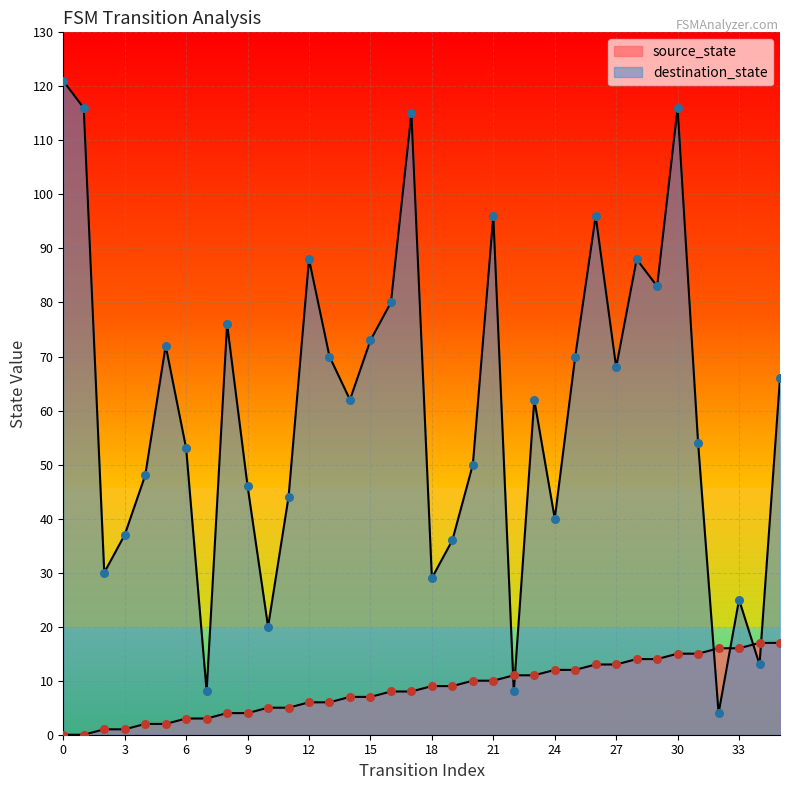

Is the value of destination_state at 20 greater than the value of source_state at 24?

Yes